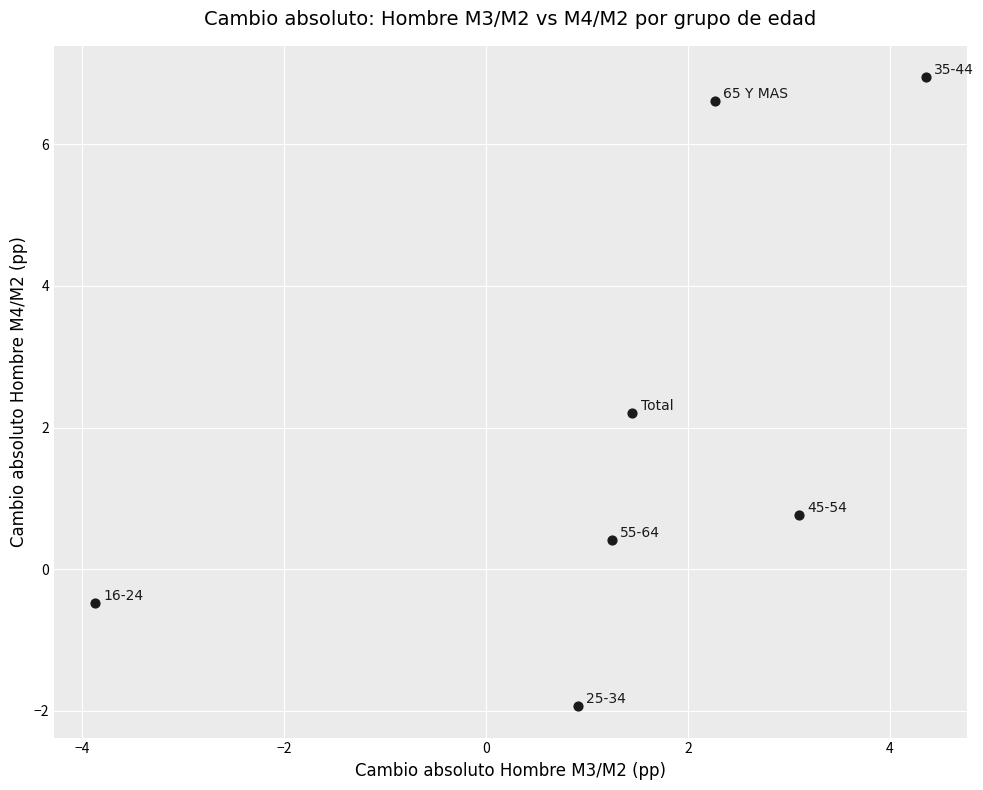

What is the range of Y values (max minus min)?

8.9